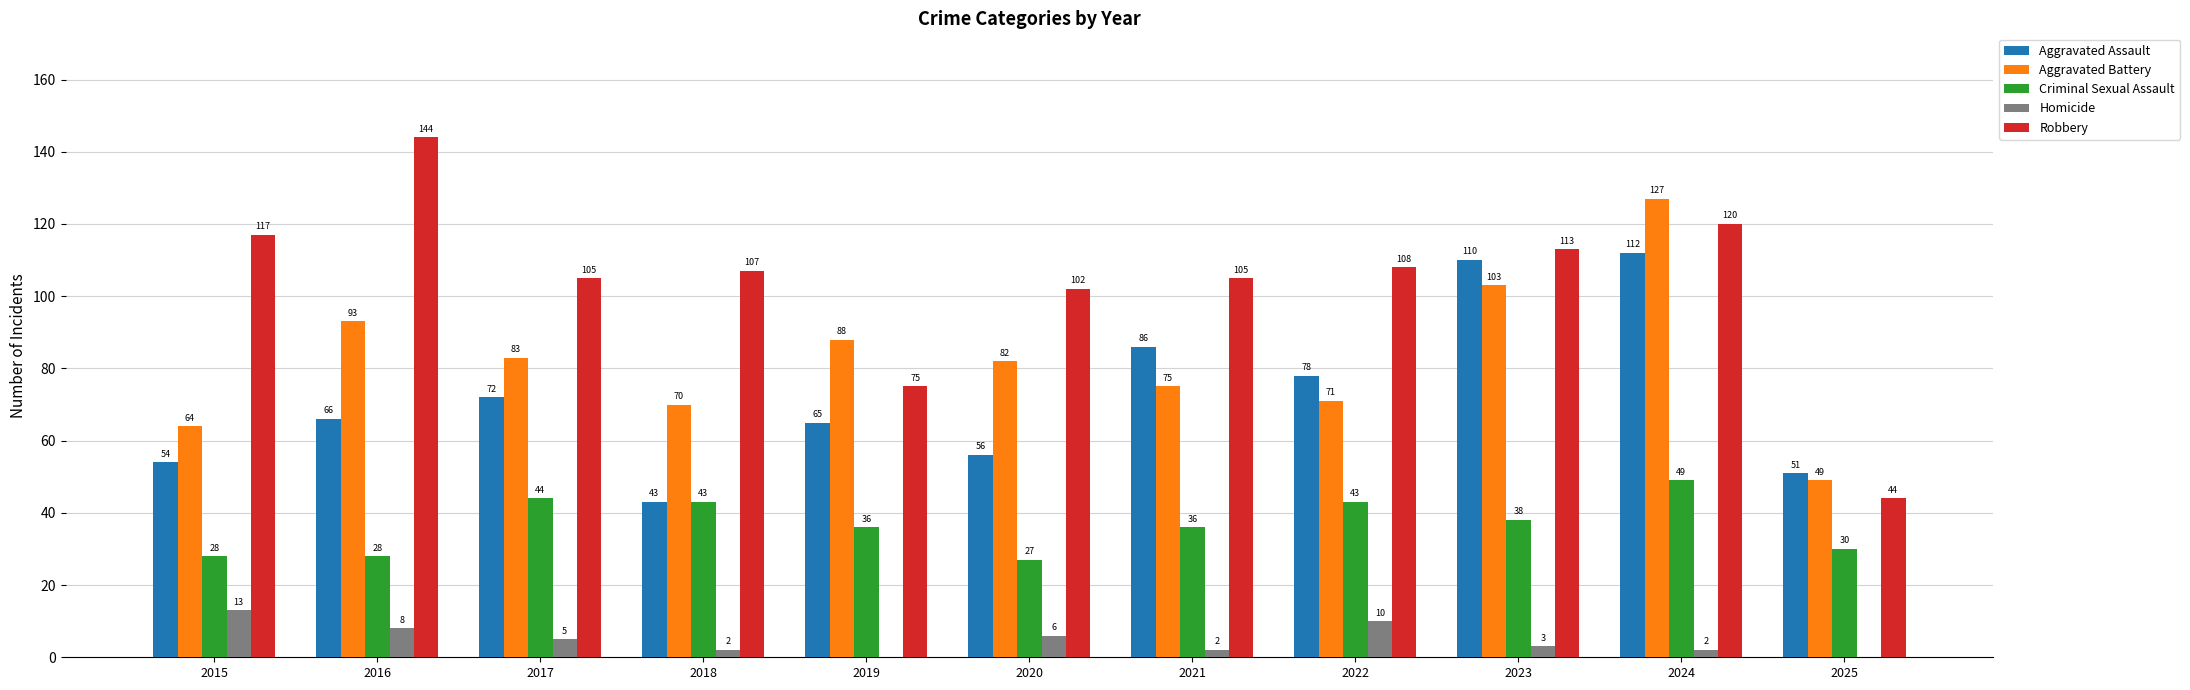

Between 2021 and 2023, which series saw the biggest shift?

Aggravated Battery